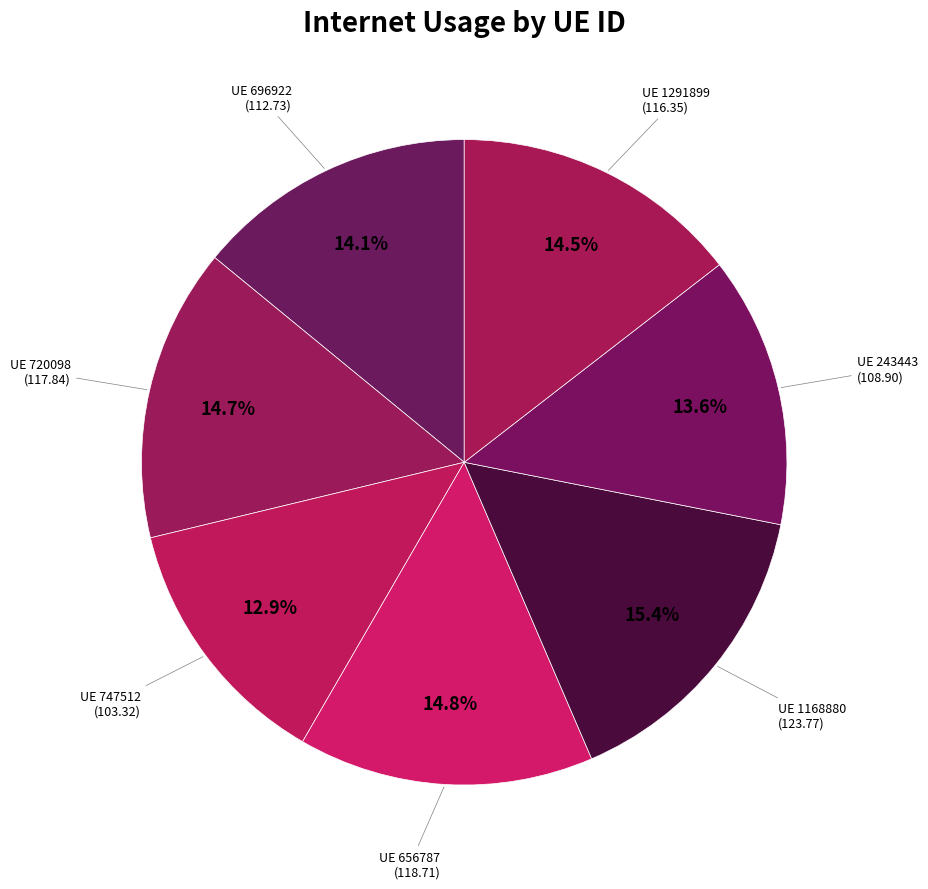

Which slice is the largest?

1168880